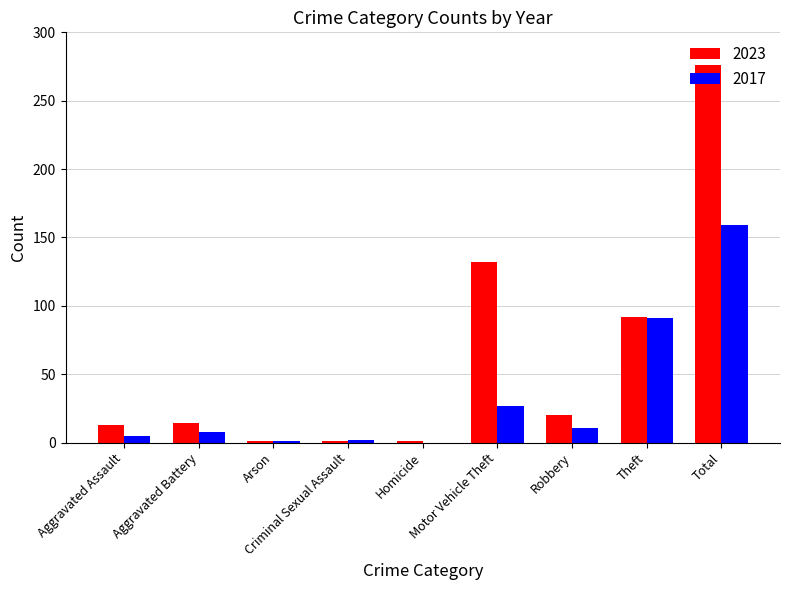

True or false: 2017 has a value of 11 at Motor Vehicle Theft.

False